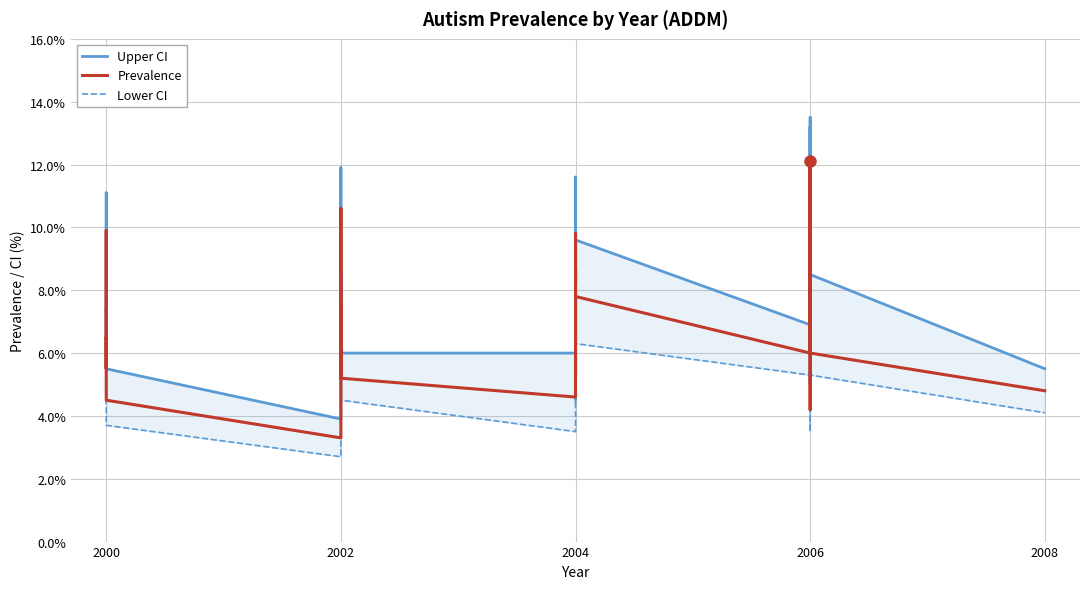

What are all the series names shown in the legend?

Upper CI, Prevalence, Lower CI